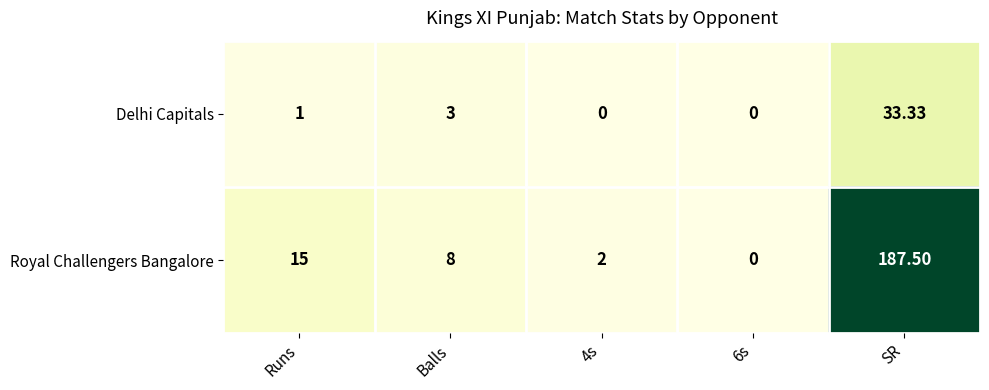

At which category is the sum across all series the highest?

SR